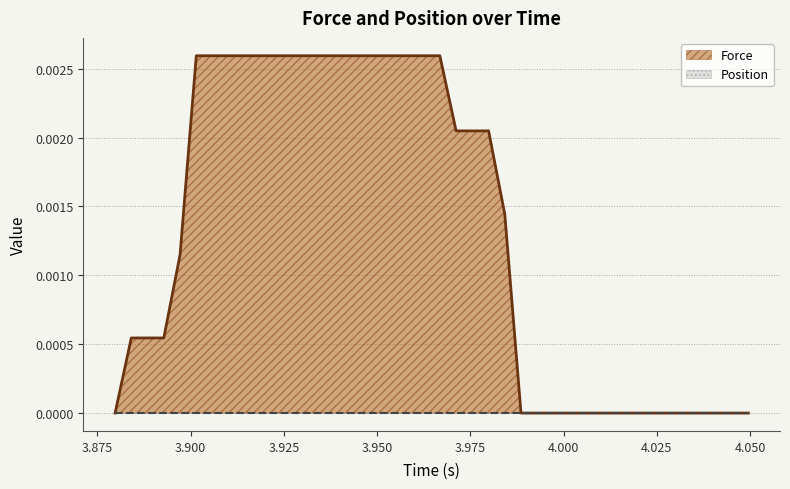

Which series has the widest spread of values?

Force